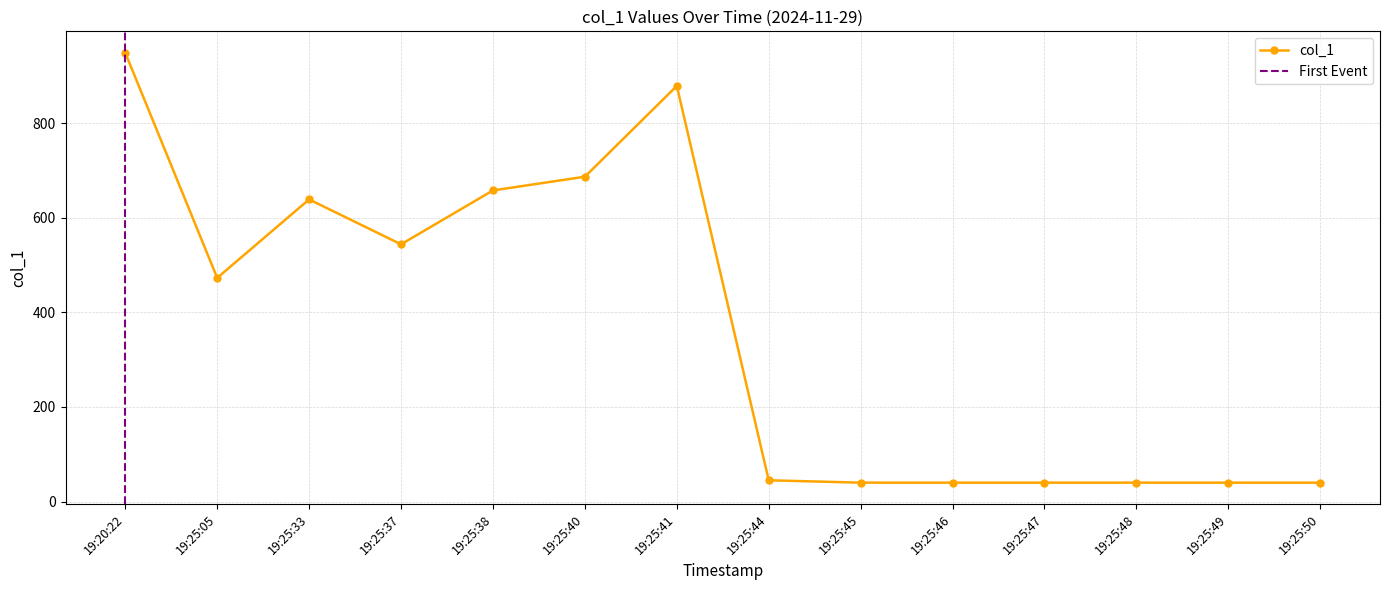

What is the greatest value displayed?

949